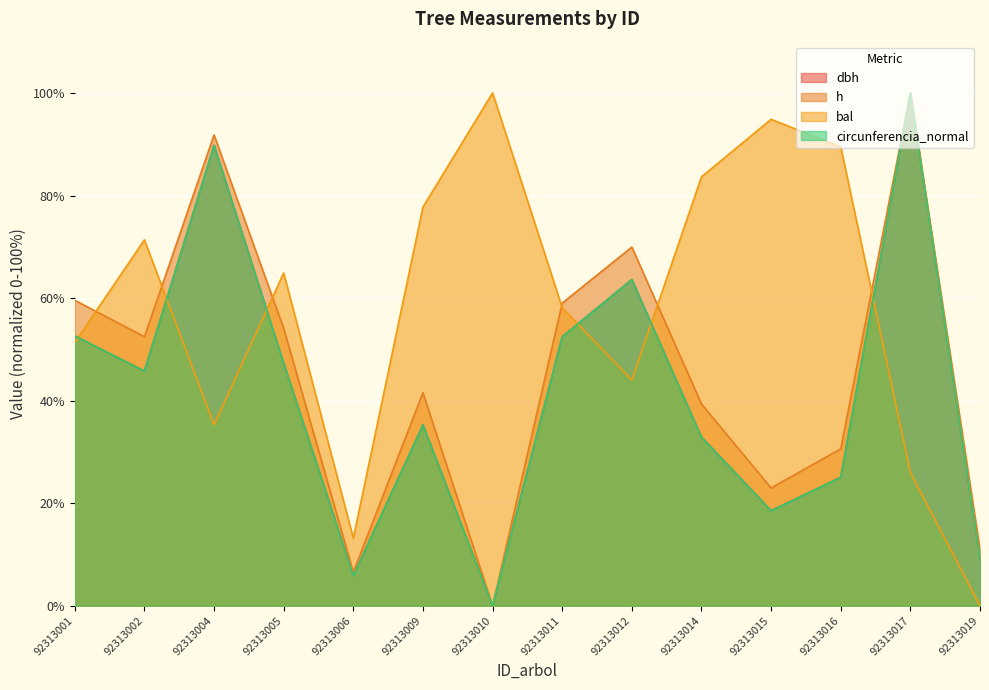

Is it true that h equals 59.6 at 92313001?

True